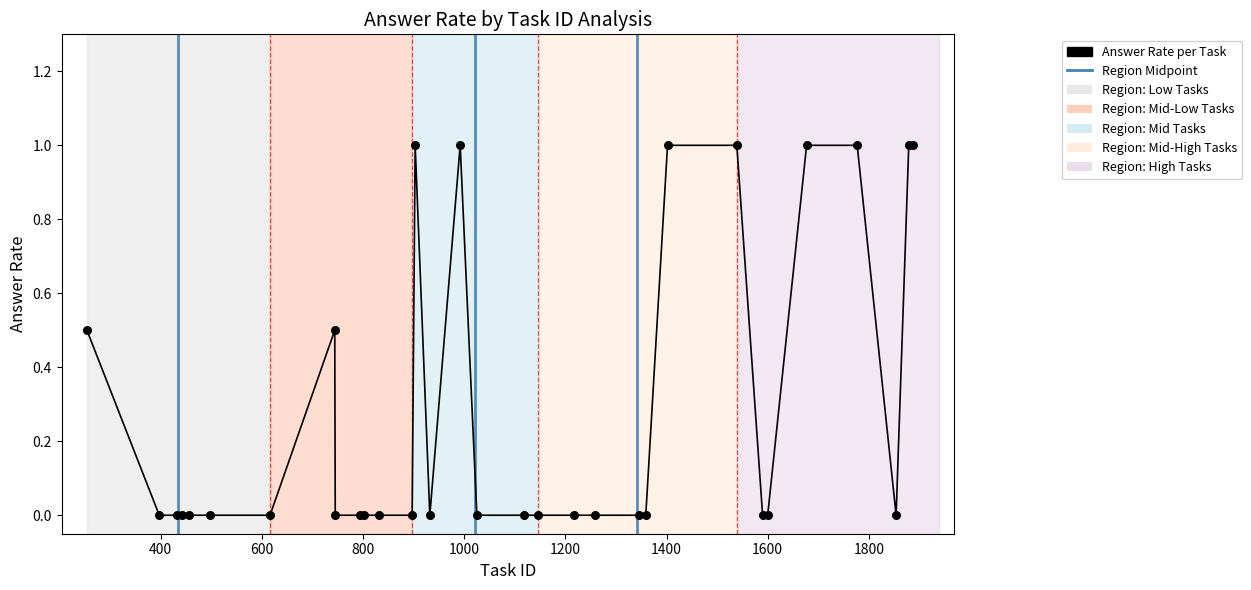

What is the greatest value displayed?

1.0